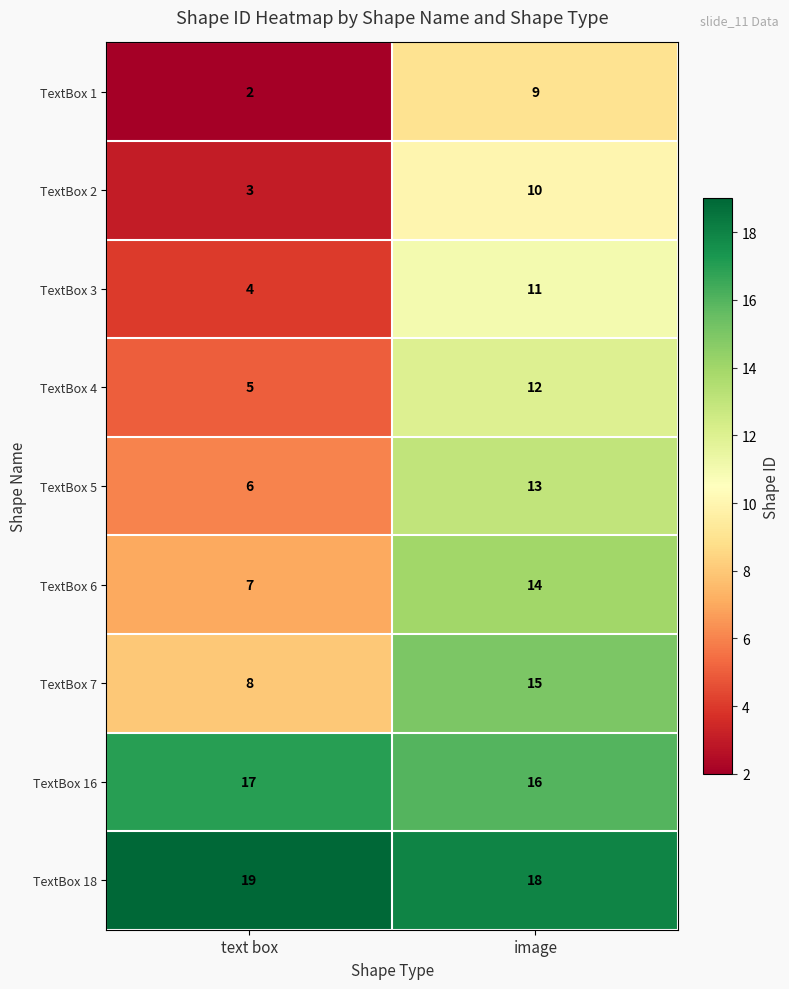

Which category has the lowest value in the TextBox 3 series?

text box